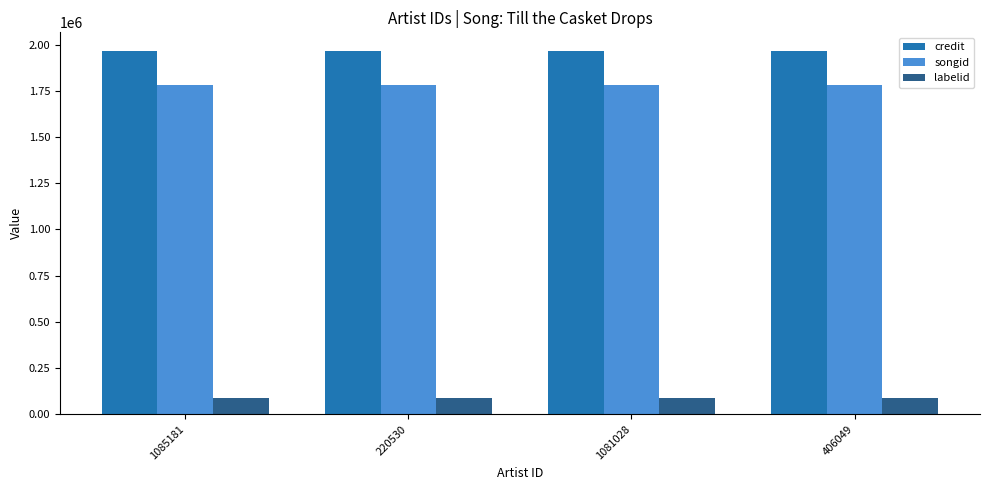

What is the average value of the songid series?

1780591